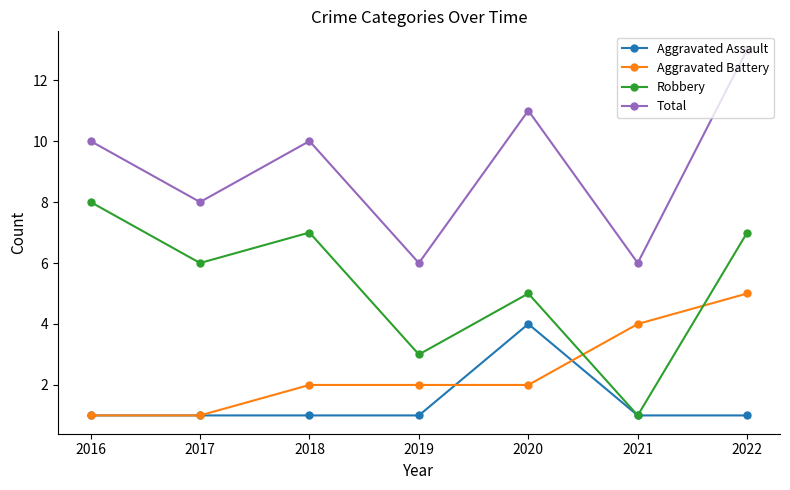

True or false: Total and Aggravated Battery intersect in this chart.

False